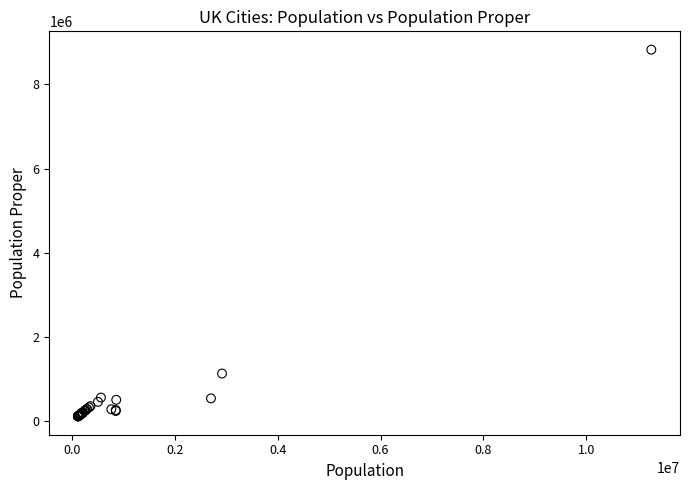

What Y value in the scatter plot is closest to 4472523?

1137100